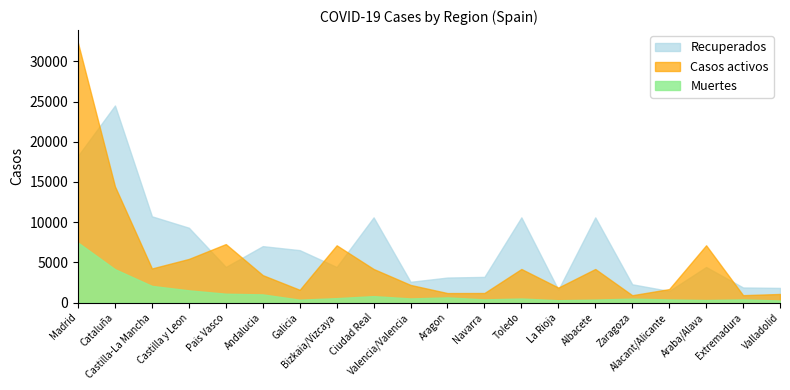

Reading left to right, extract all data points from this chart.

Recuperados: Madrid=18260	Cataluña=24514	Castilla-La Mancha=10728	Castilla y Leon=9309	Pais Vasco=4430	Andalucia=7019	Galicia=6520	Bizkaia/Vizcaya=4423	Ciudad Real=10597	Valencia/Valencia=2583	Aragon=3113	Navarra=3194	Toledo=10597	La Rioja=1603	Albacete=10597	Zaragoza=2274	Alacant/Alicante=1443	Araba/Alava=4423	Extremadura=1878	Valladolid=1824
Muertes: Madrid=7460	Cataluña=4152	Castilla-La Mancha=2075	Castilla y Leon=1521	Pais Vasco=1103	Andalucia=1017	Galicia=360	Bizkaia/Vizcaya=551	Ciudad Real=802	Valencia/Valencia=515	Aragon=643	Navarra=397	Toledo=504	La Rioja=294	Albacete=373	Zaragoza=491	Alacant/Alicante=388	Araba/Alava=318	Extremadura=397	Valladolid=260
Casos activos: Madrid=32277	Cataluña=14446	Castilla-La Mancha=4242	Castilla y Leon=5429	Pais Vasco=7277	Andalucia=3411	Galicia=1588	Bizkaia/Vizcaya=7124	Ciudad Real=4178	Valencia/Valencia=2194	Aragon=1182	Navarra=1190	Toledo=4178	La Rioja=1866	Albacete=4178	Zaragoza=913	Alacant/Alicante=1677	Araba/Alava=7124	Extremadura=921	Valladolid=1070